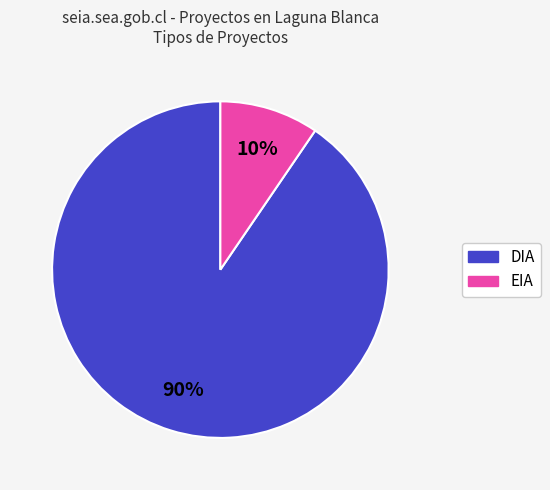

Between DIA and EIA, which is larger?

DIA